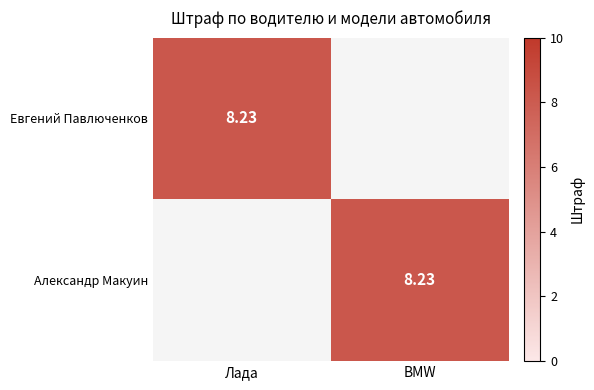

Which has a higher value, BMW or Лада?

Лада